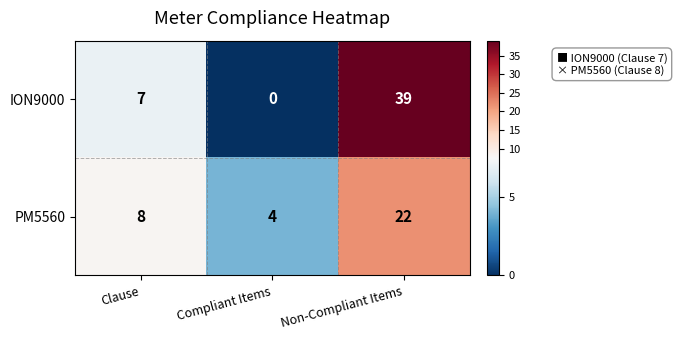

List the series in order of their overall mean, lowest first.

PM5560, ION9000